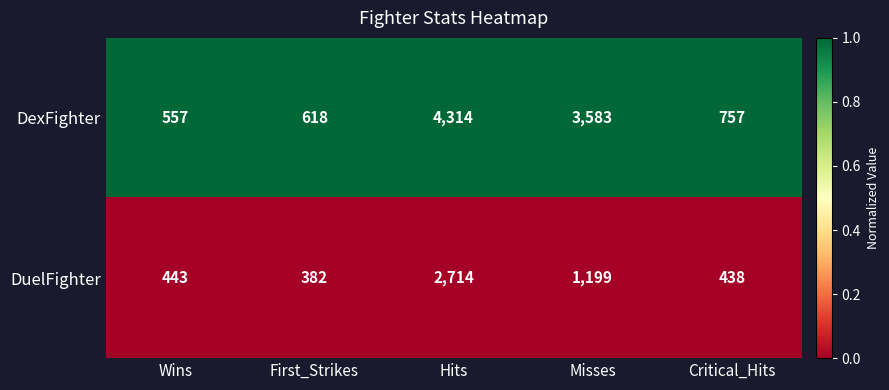

Which label corresponds to the largest value in the chart?

Hits